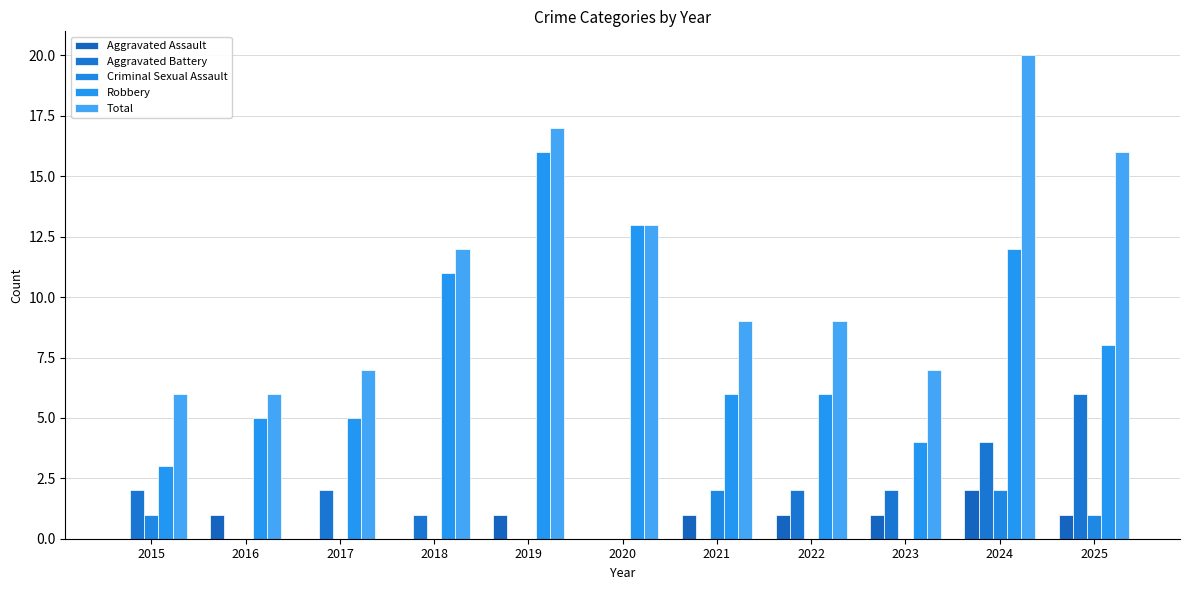

What is the spread (max minus min) of values at 2021?

9